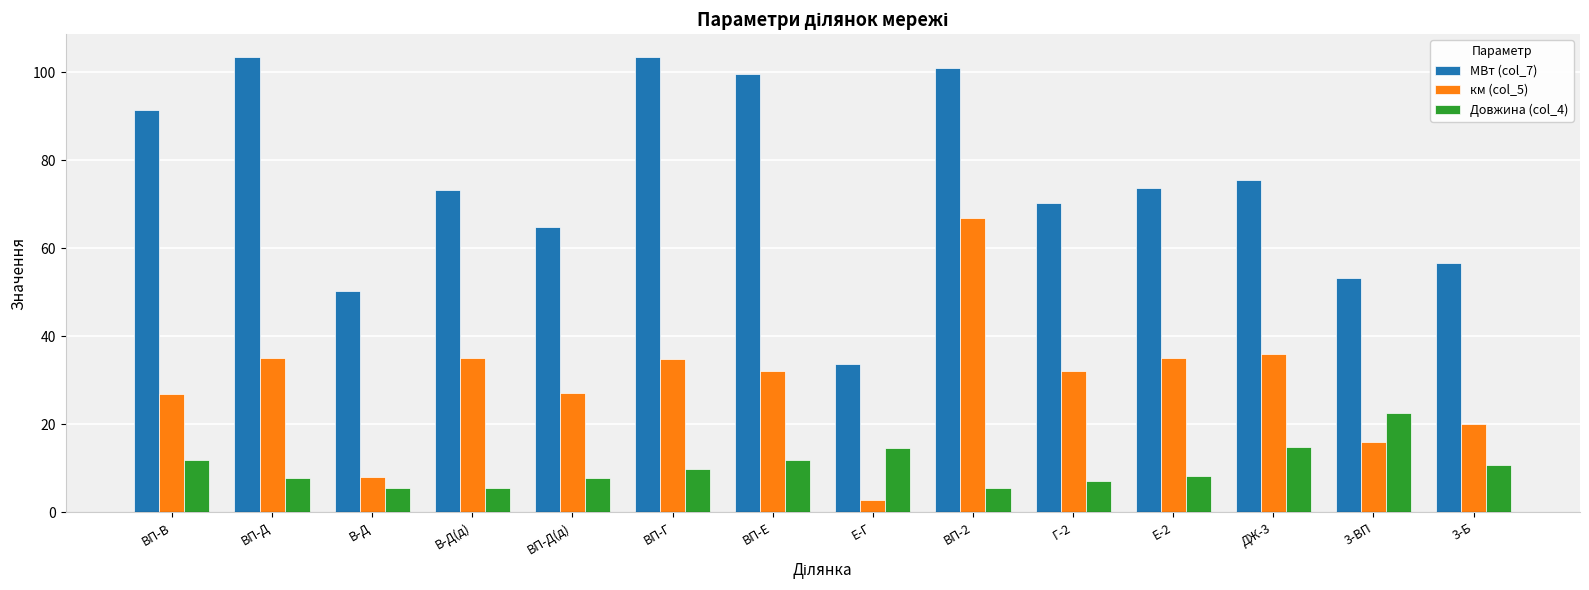

Between Е-Г and Г-2, which series saw the biggest shift?

МВт (col_7)